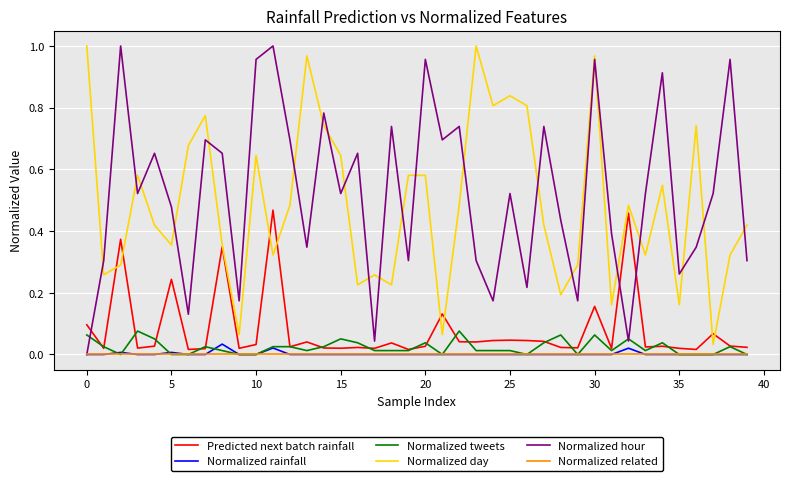

True or false: Normalized tweets and Normalized day cross at least once.

False